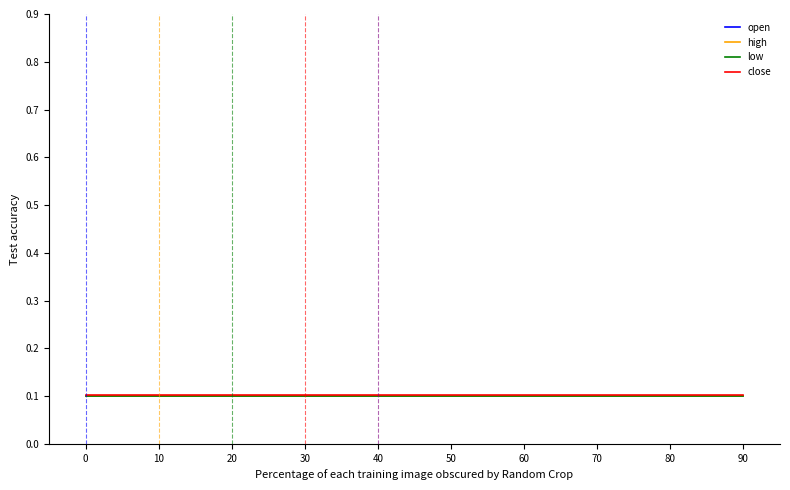

True or false: close has a value of 0.0 at 60.

False